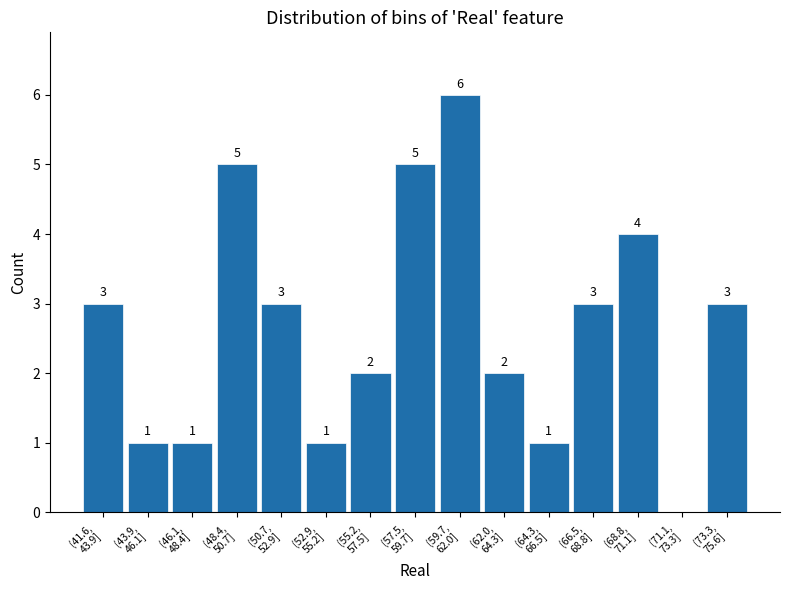

How many values are between 1 and 4?

11